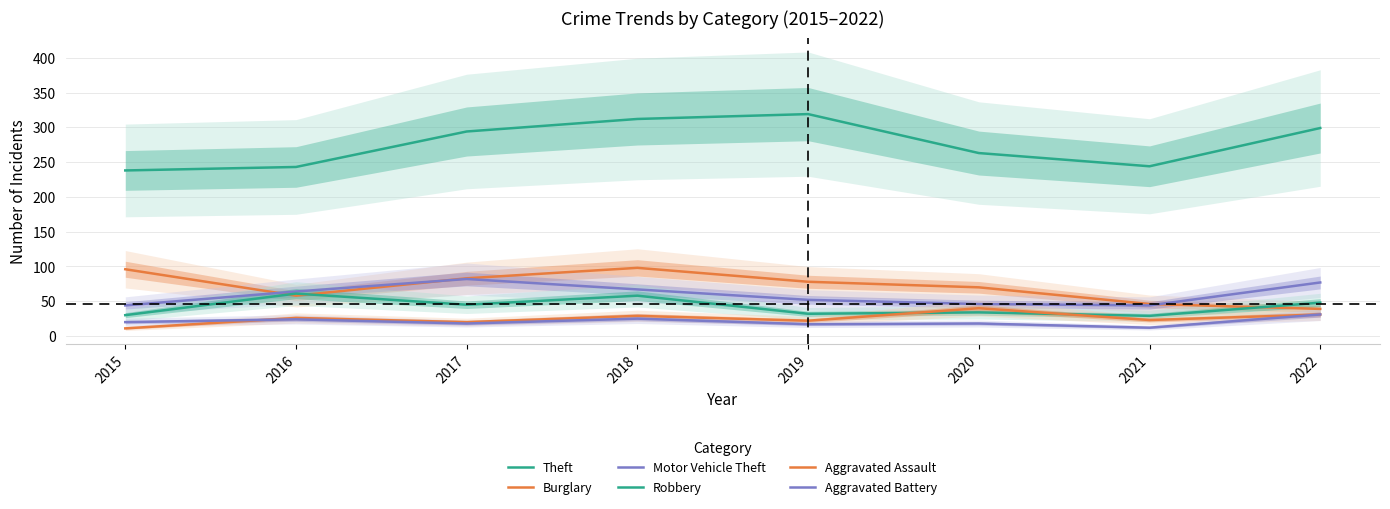

Does the chart display data point markers on the line(s)?

No